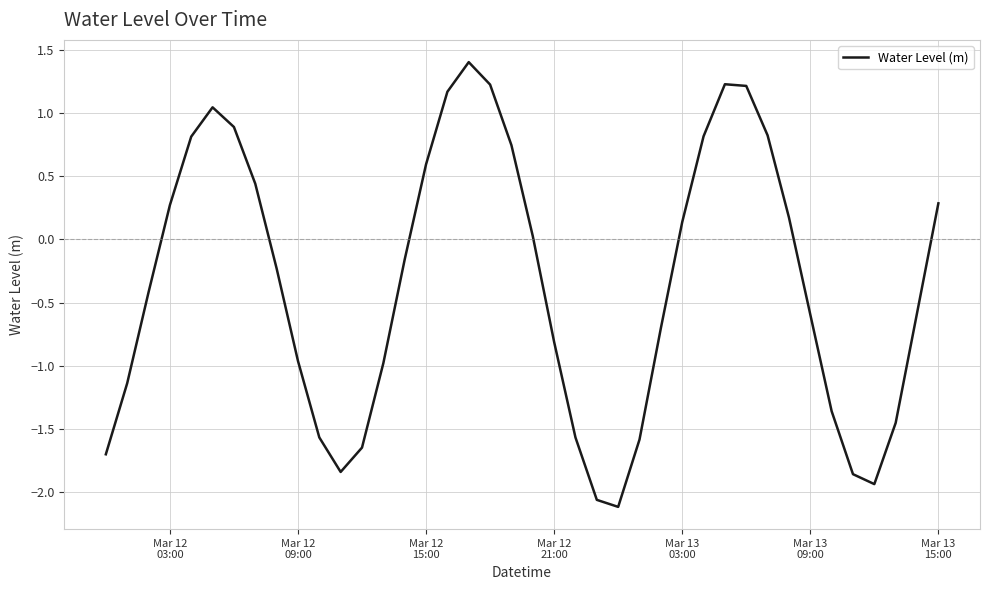

What is the maximum value shown in the chart?

1.4